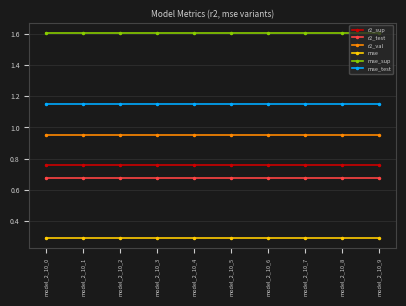

True or false: r2_test and r2_val intersect in this chart.

False